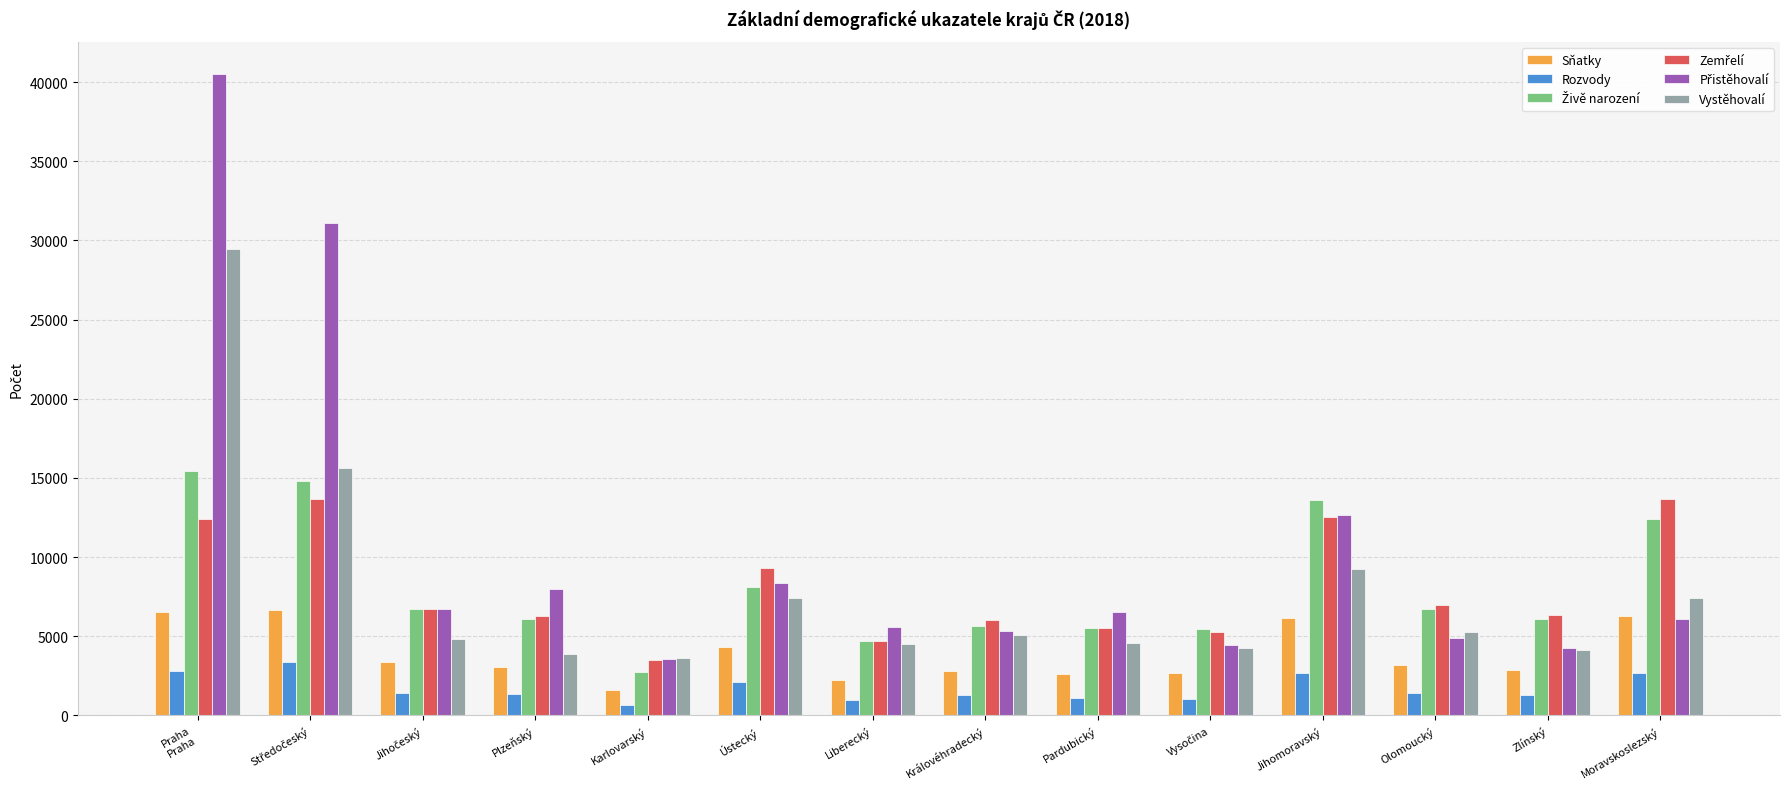

What is the difference between the maximum and second lowest values in the Sňatky series?

4391